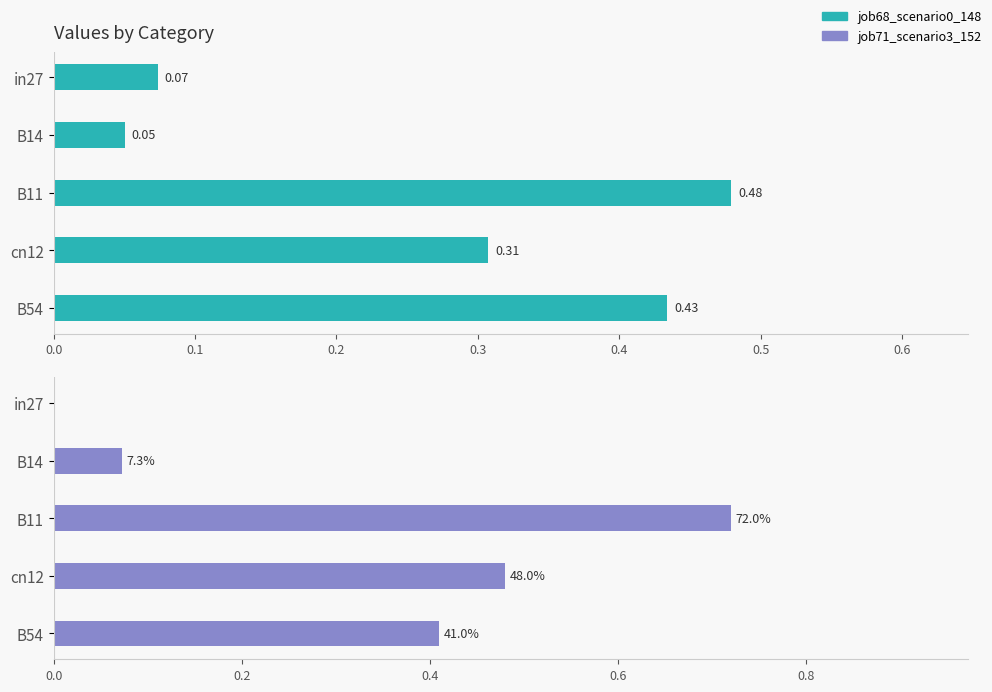

How many positive values does the job71_scenario3_152 series have?

4